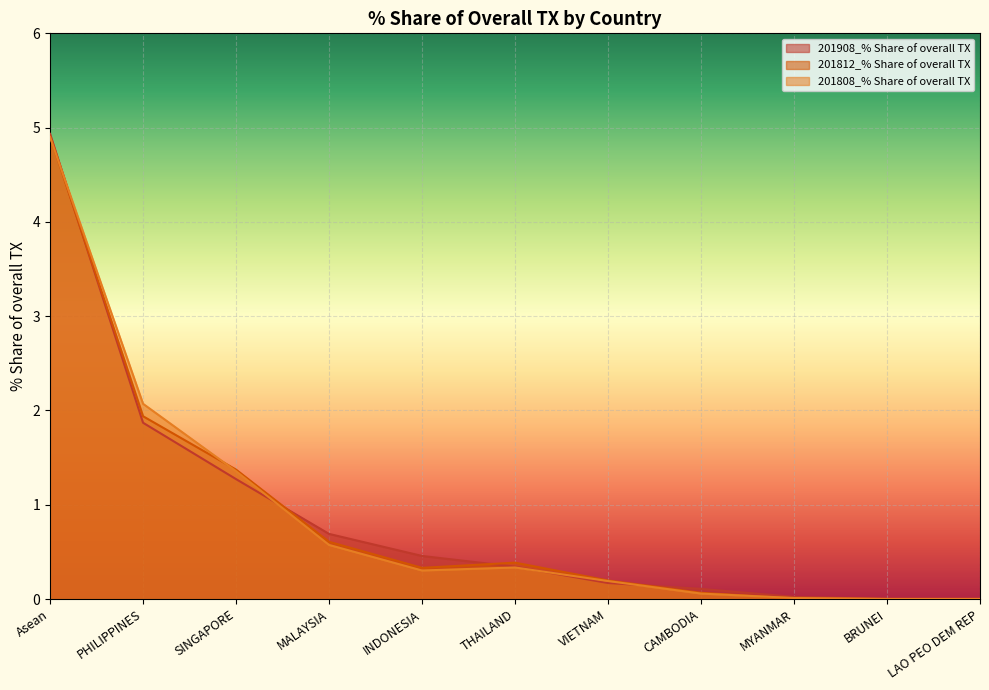

Is it true that 201808_% Share of overall TX equals 2.2 at SINGAPORE?

False